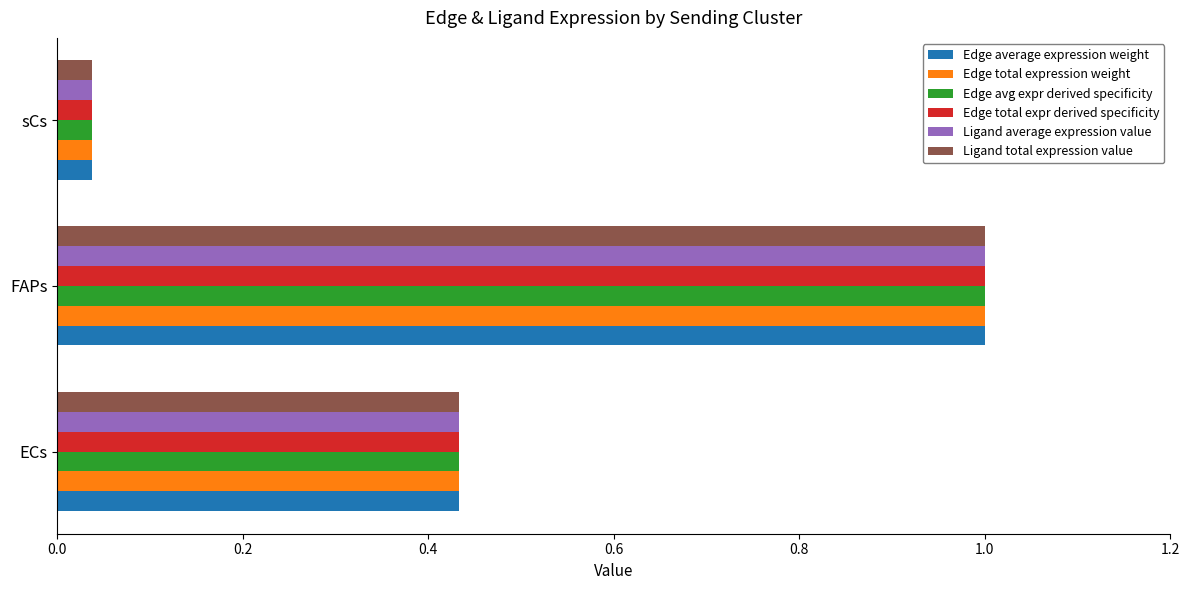

List the labels in order of Edge average expression weight value, smallest first.

sCs, ECs, FAPs